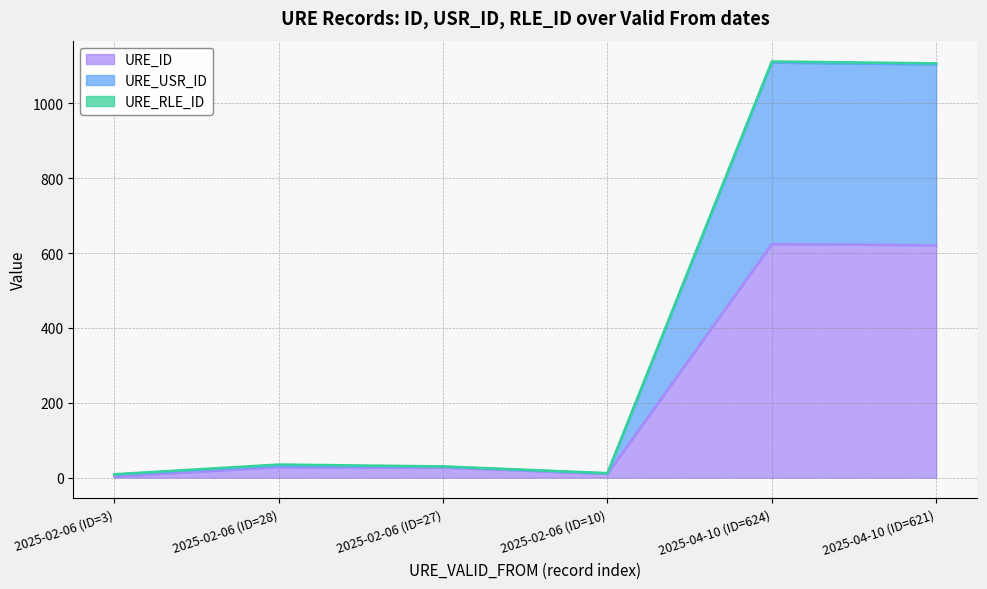

What is the value of the URE_ID point at the 5th from the left?

624